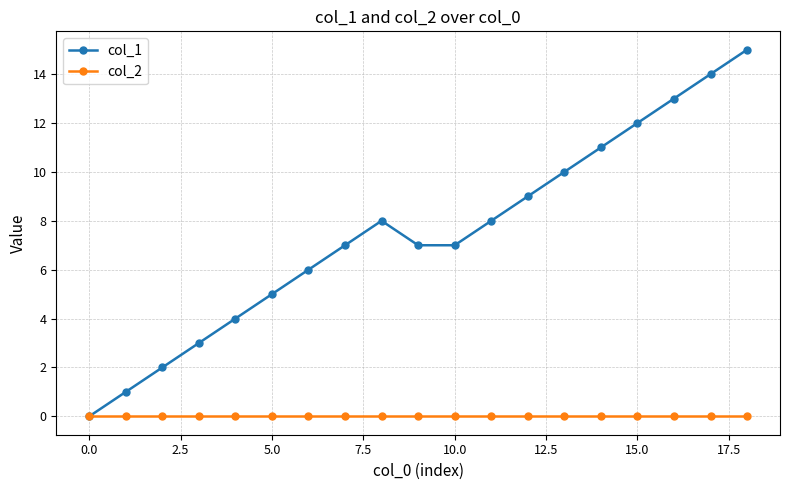

True or false: col_1 has more than 1 interior local peaks.

False